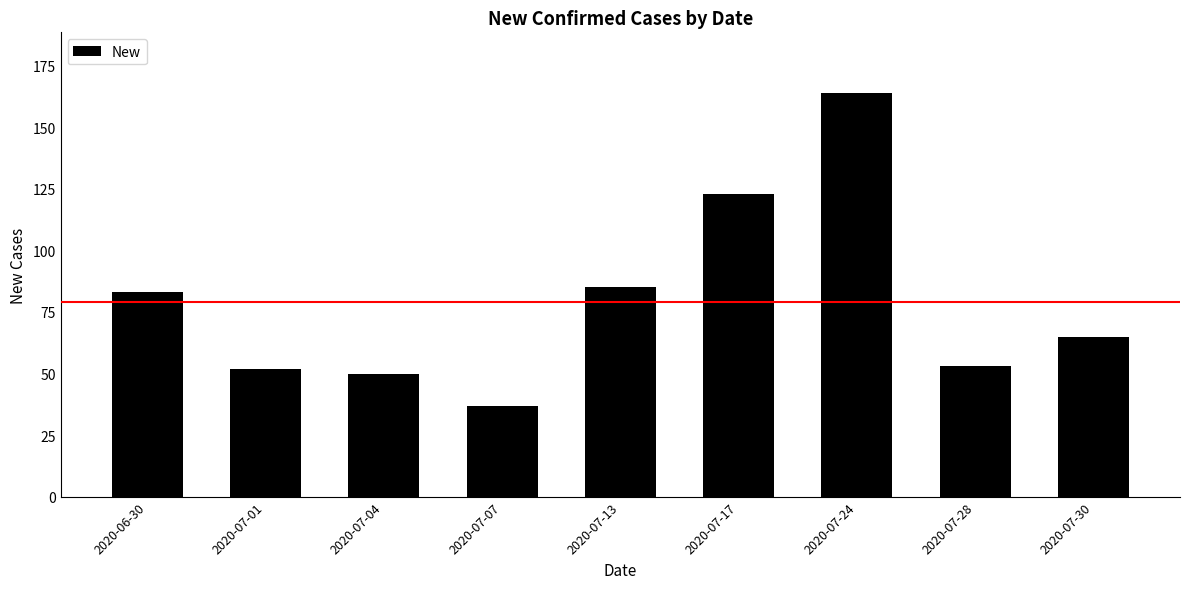

What is the label of the 7th bar from the left?

2020-07-24